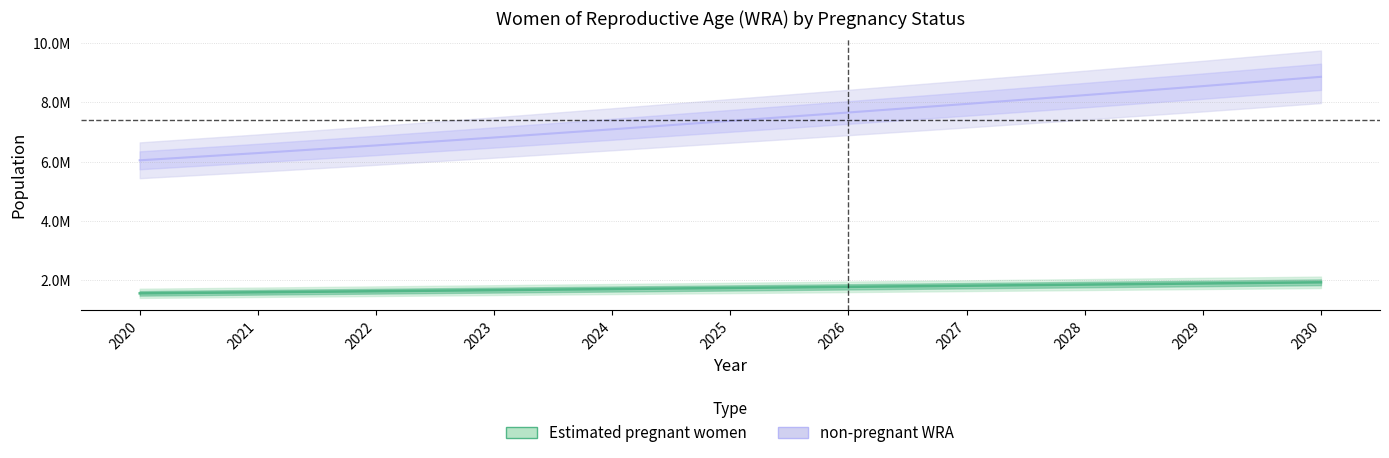

Reading right to left, transcribe all the data shown in this chart.

Estimated pregnant women: 1926118.6	1887718.7	1849371.8	1811199.1	1773190.7	1735380.3	1698621.8	1662035.8	1625702.5	1589657.5	1553936.0
non-pregnant WRA: 8866881.4	8552281.3	8247628.2	7950800.9	7661809.3	7378619.7	7094378.2	6816964.2	6549297.5	6291342.5	6047064.0